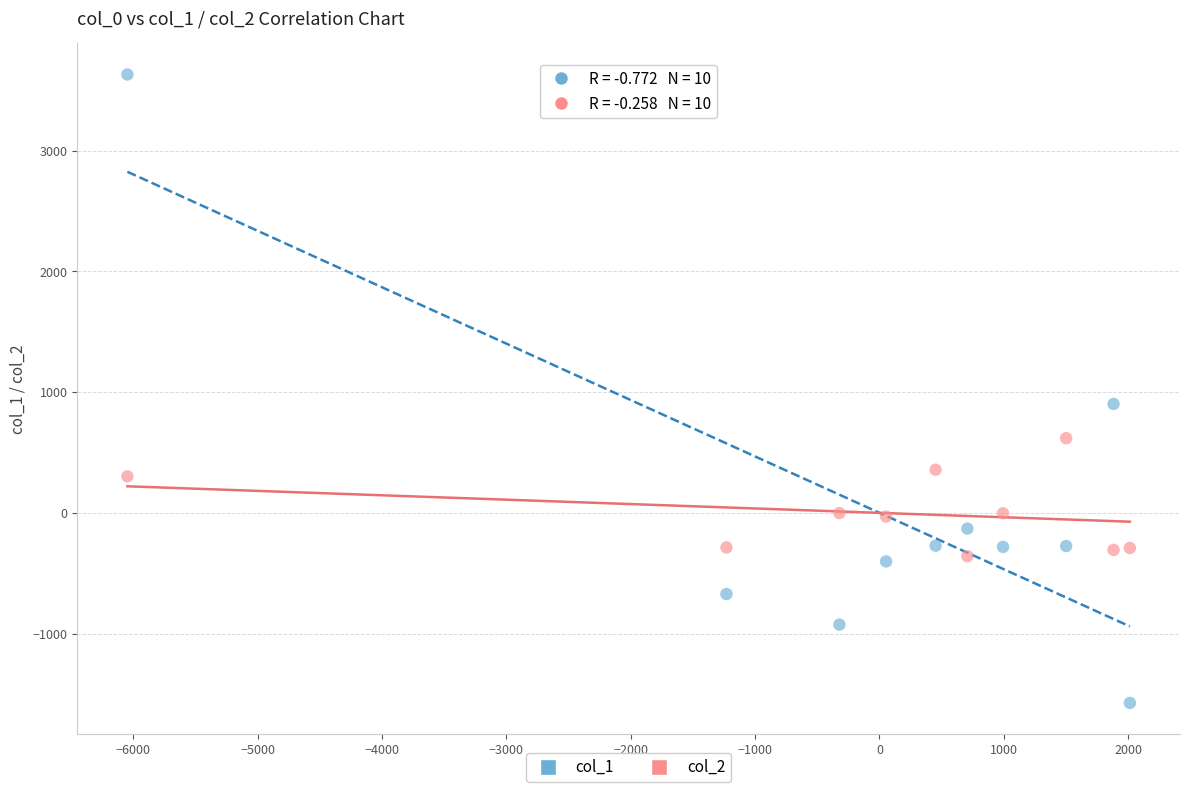

Which series contains the highest Y value?

col_1